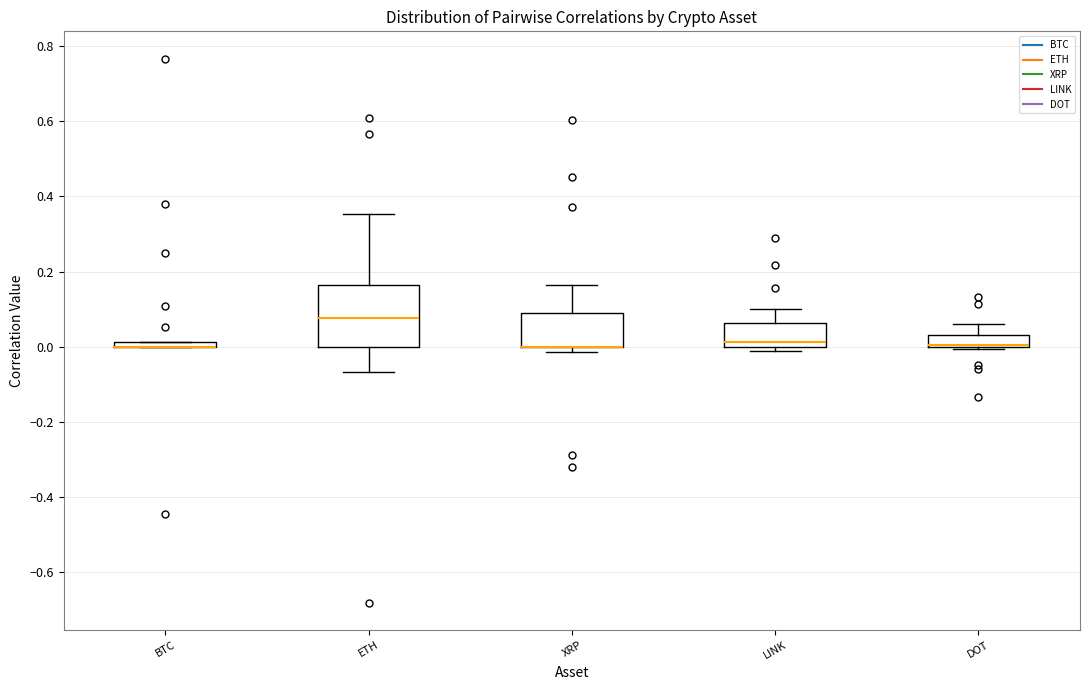

Where is the upper edge of the box for ETH on the y-axis? The values are not printed on the chart, so give them approximately, as read against the axis.

0.16